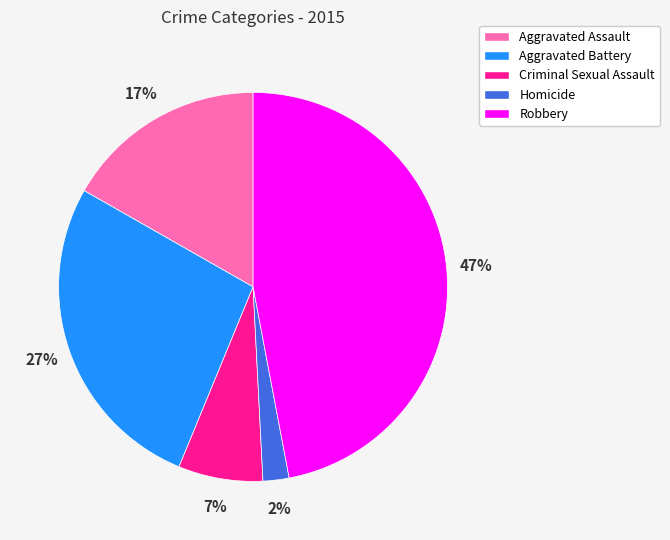

How many segments does this pie chart have?

5